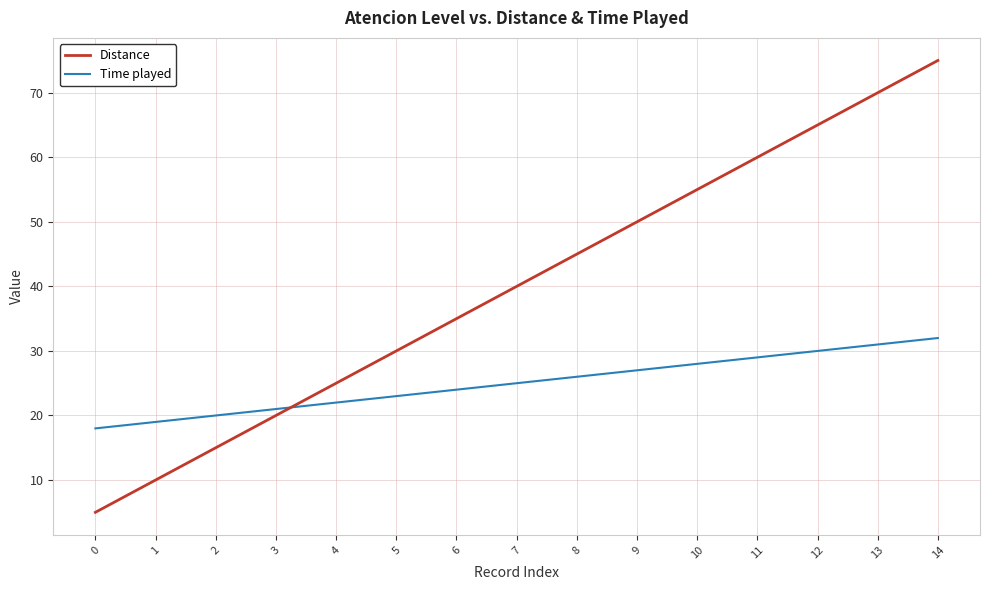

Is the value of Time played at 9 greater than the value of Distance at 10?

No